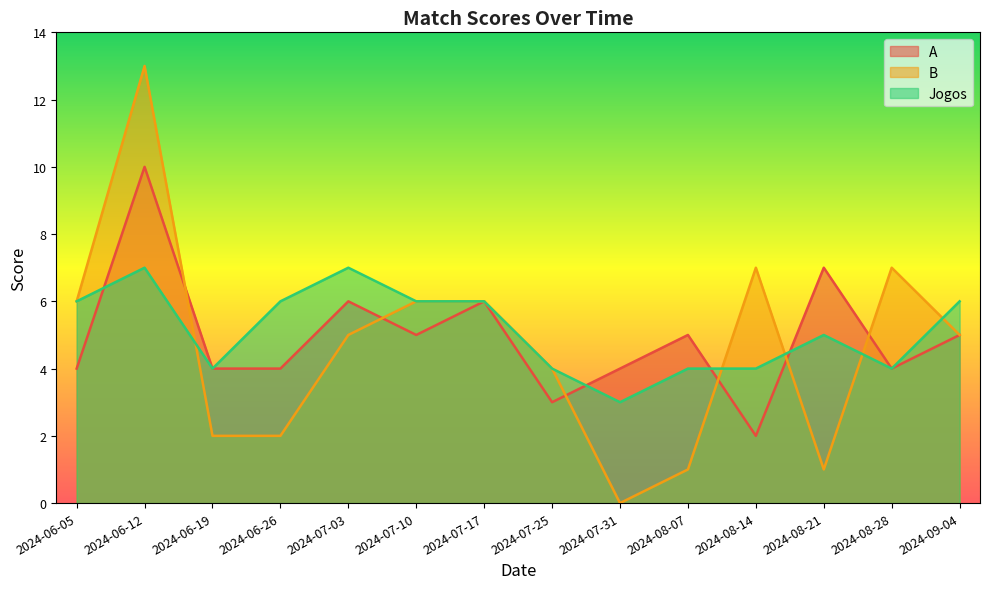

List the series in order of their peak value, highest first.

B, A, Jogos